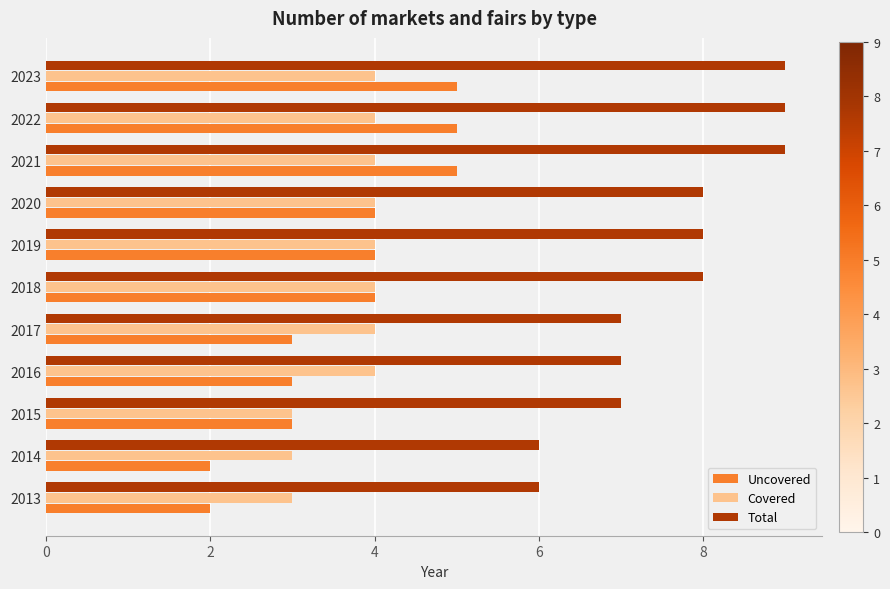

What are all the series names shown in the legend?

Uncovered, Covered, Total